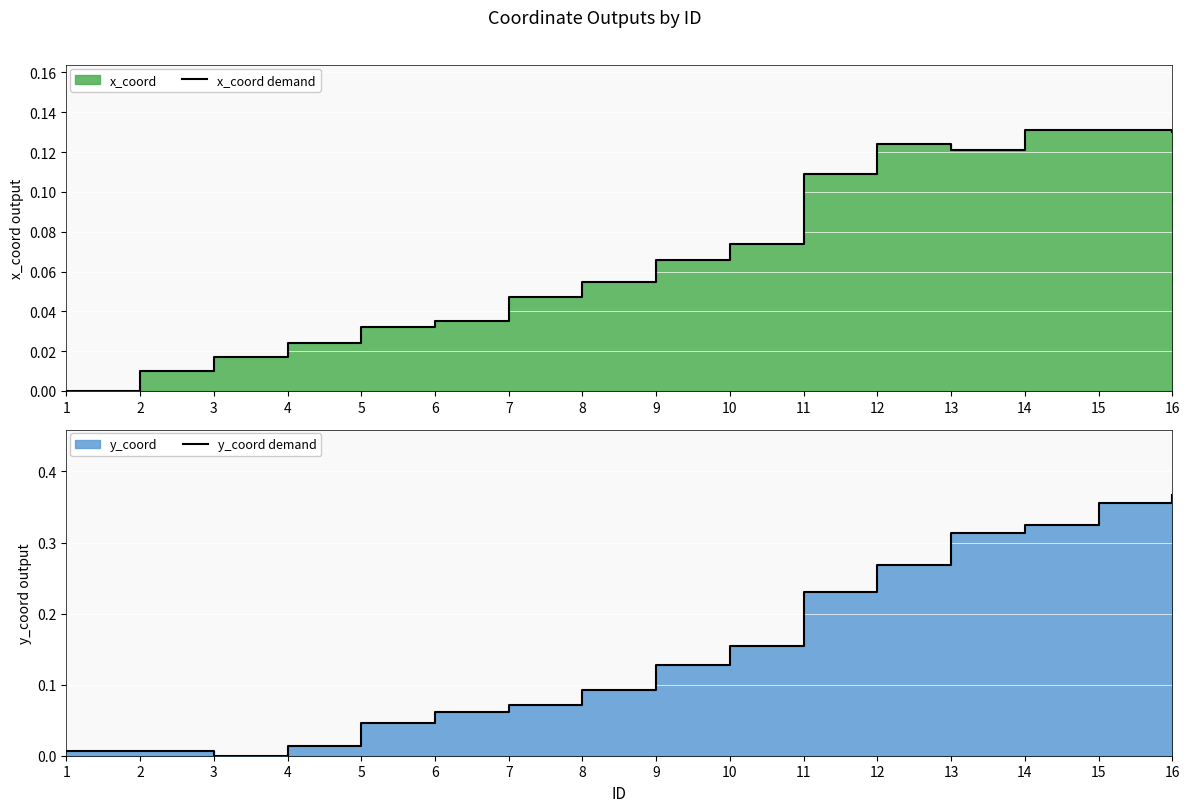

How many intersections are there between y_coord demand and x_coord demand?

2